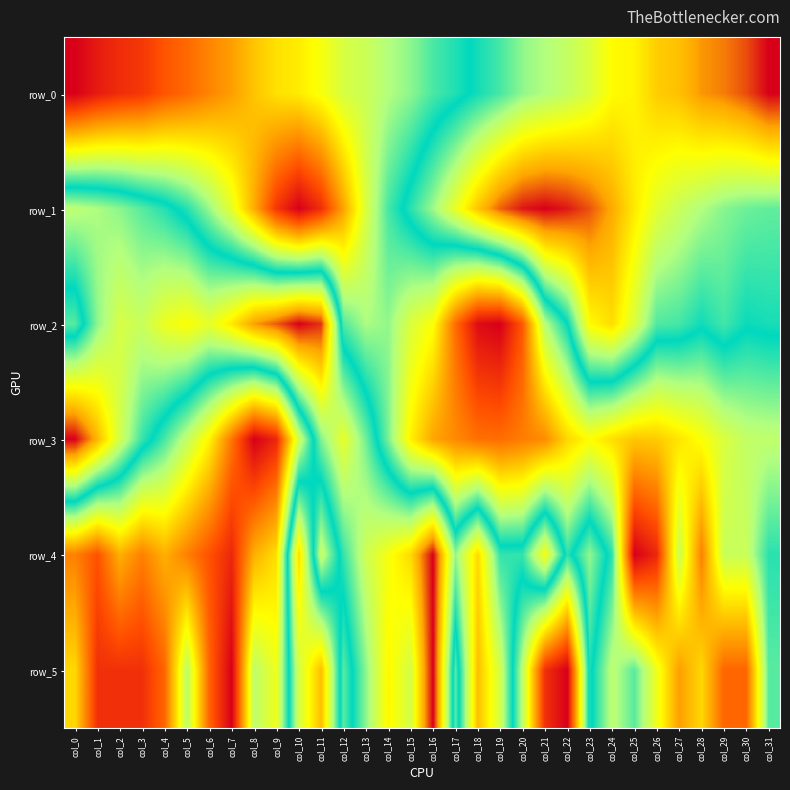

Which category has the lowest value in the row_5 series?

col_7